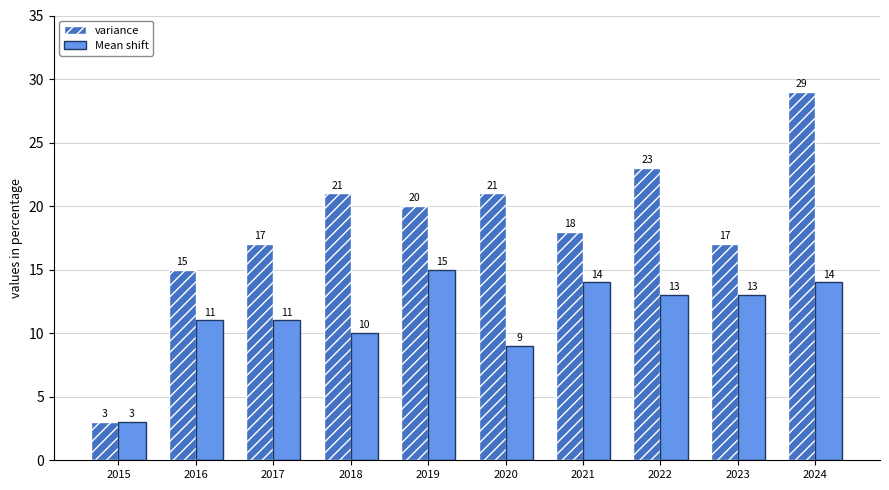

What is the value of the Mean shift bar at the 6th from the left?

9